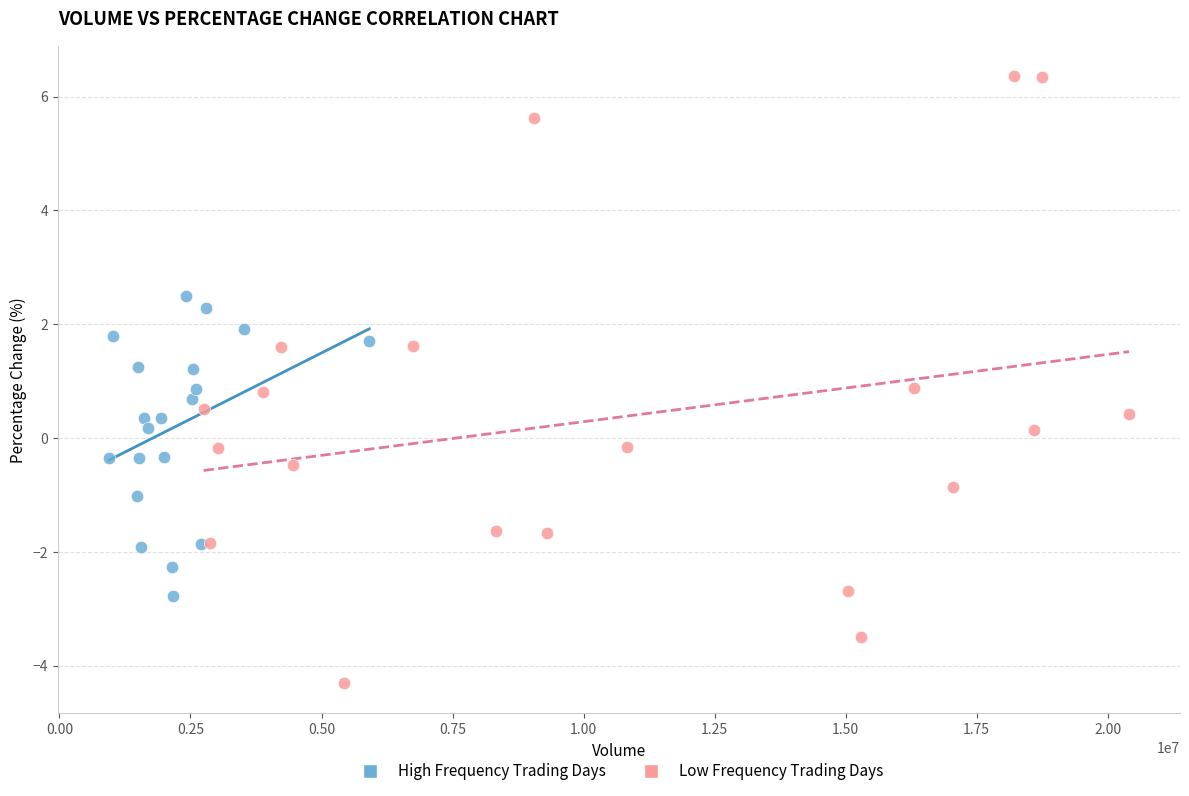

Which series contains the lowest Y value?

Low Frequency Trading Days